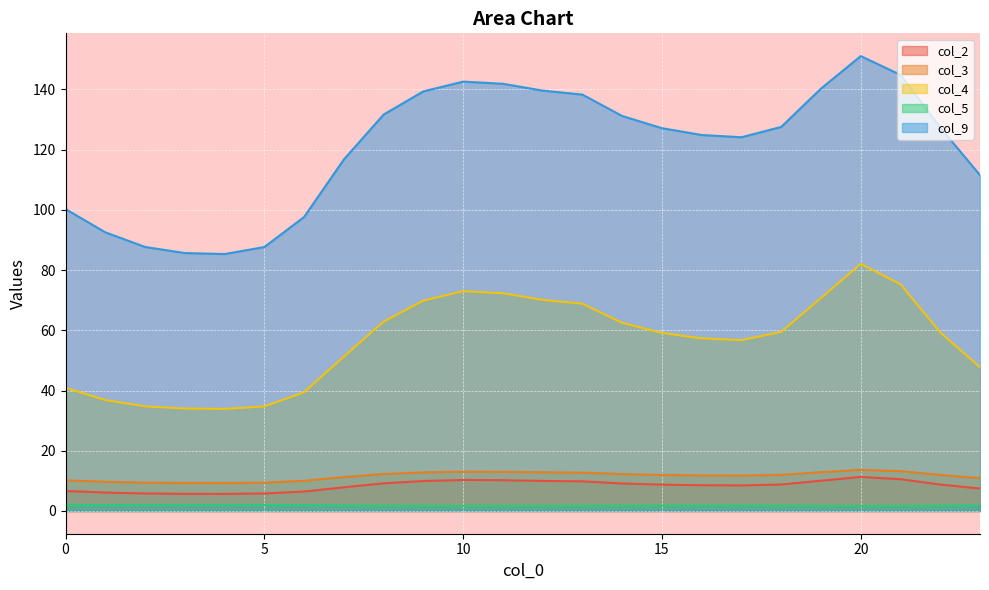

What is the difference between the second highest and minimum values in the col_4 series?

41.4